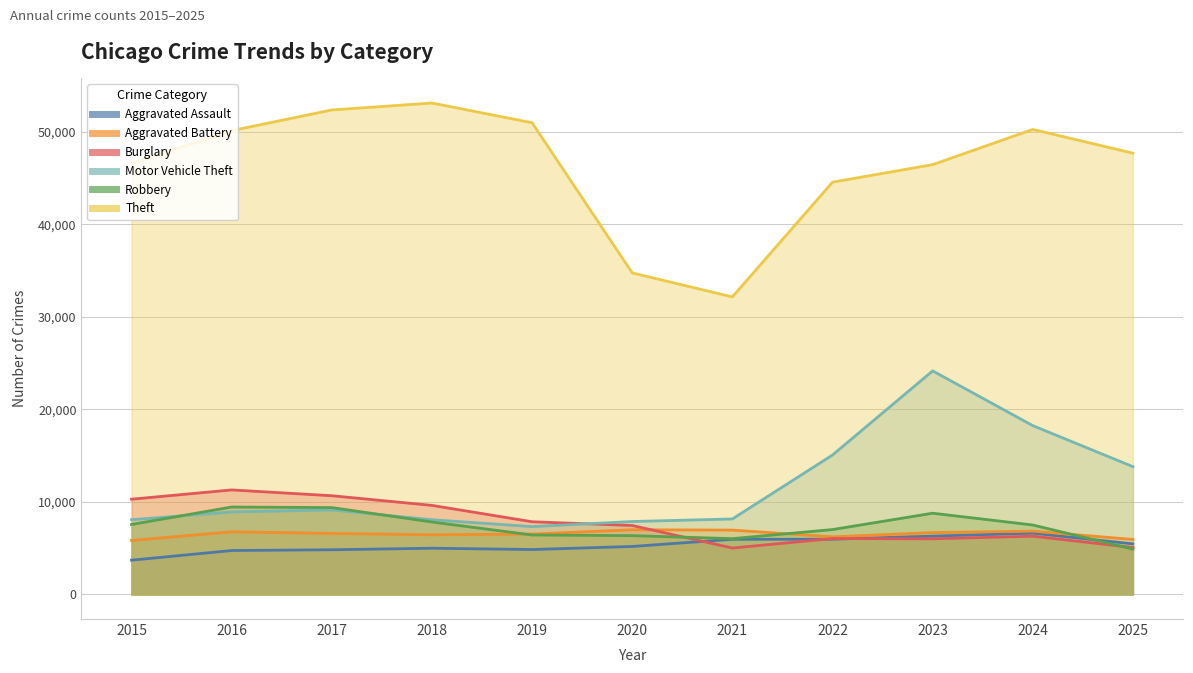

At which label does Robbery reach its peak?

2016